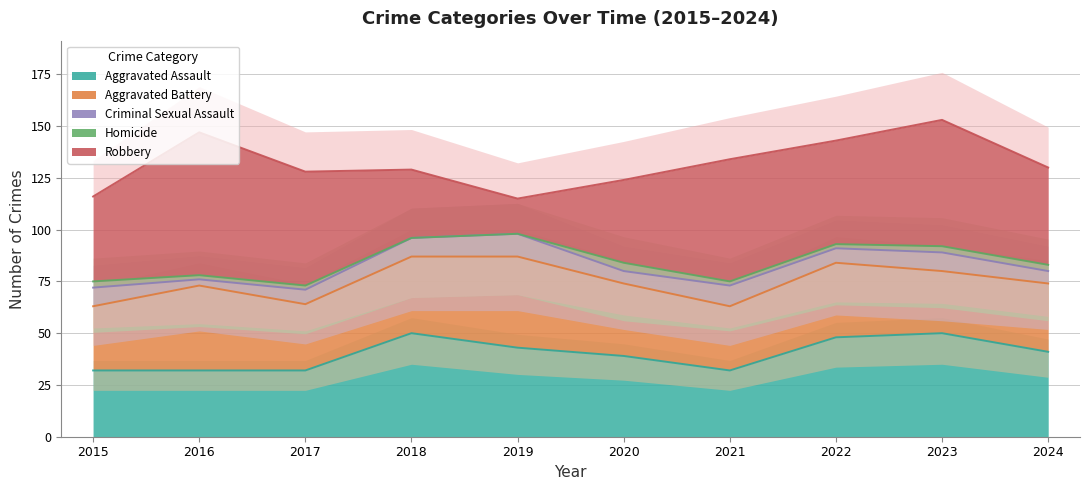

What is the approximate value of Homicide at 2016?

2